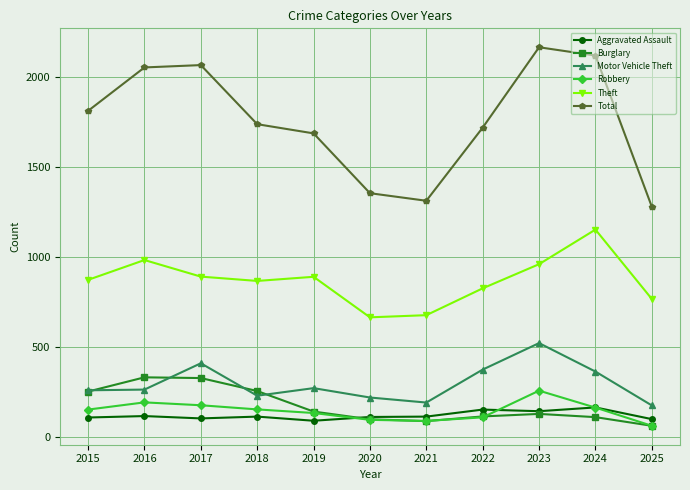

True or false: Motor Vehicle Theft and Theft intersect in this chart.

False